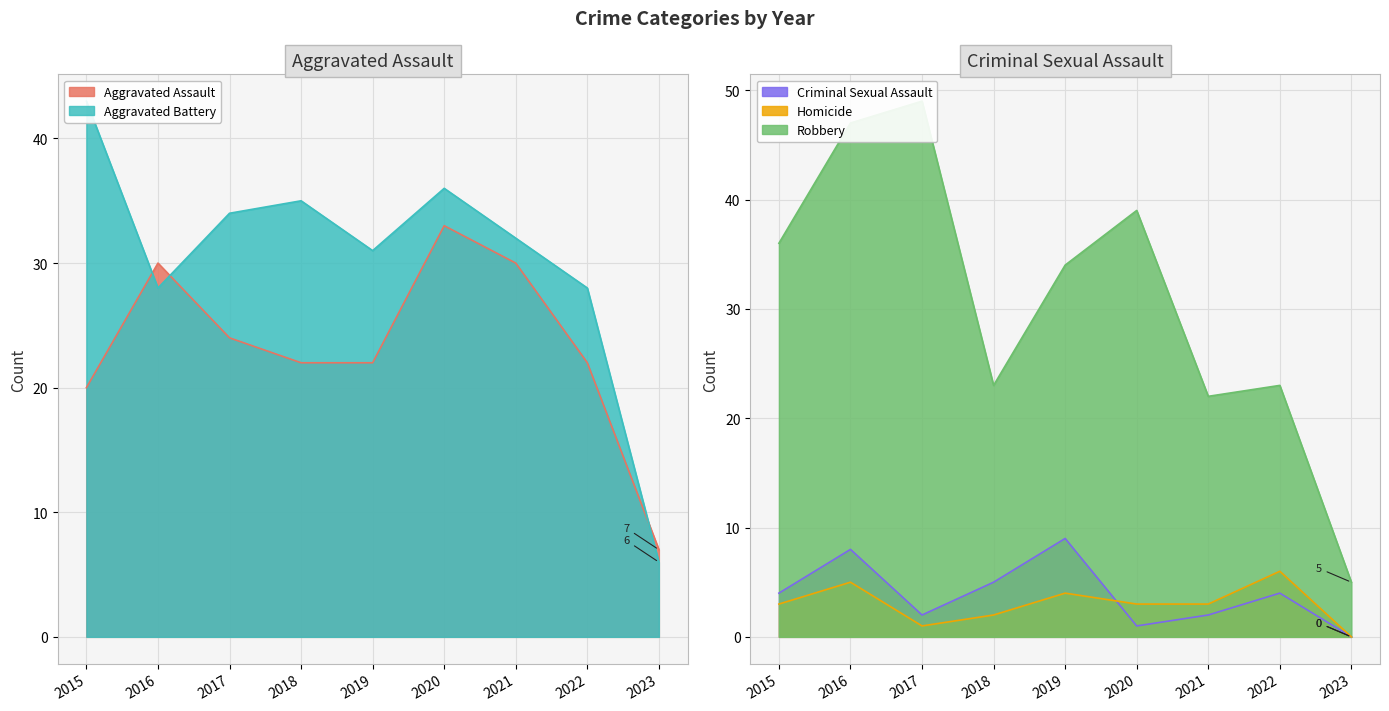

What is the value of the Homicide point at the 5th from the left?

4